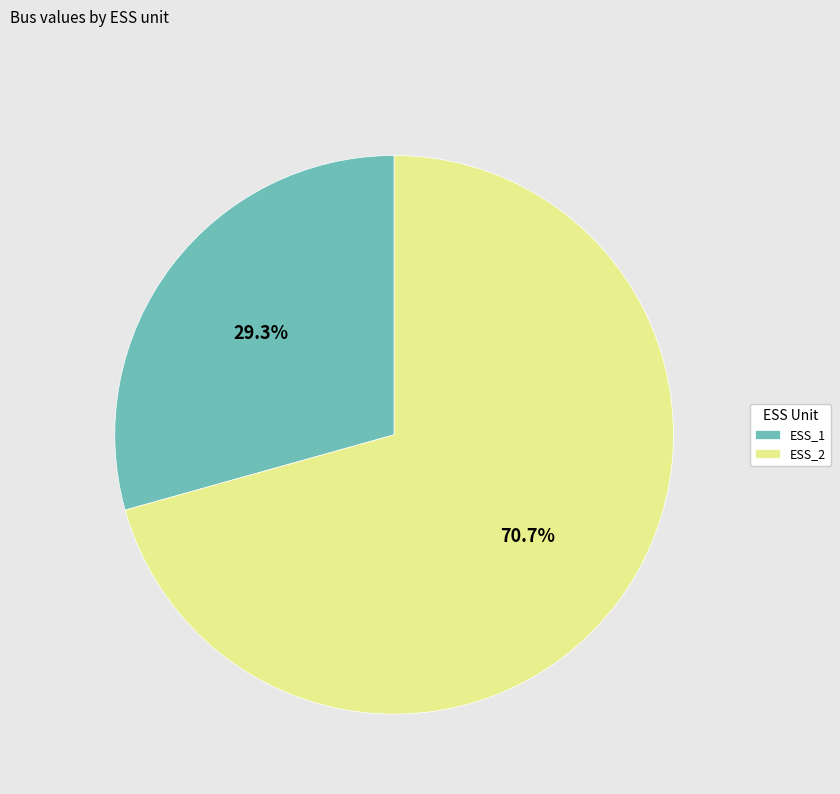

Is there a majority slice in this chart?

Yes